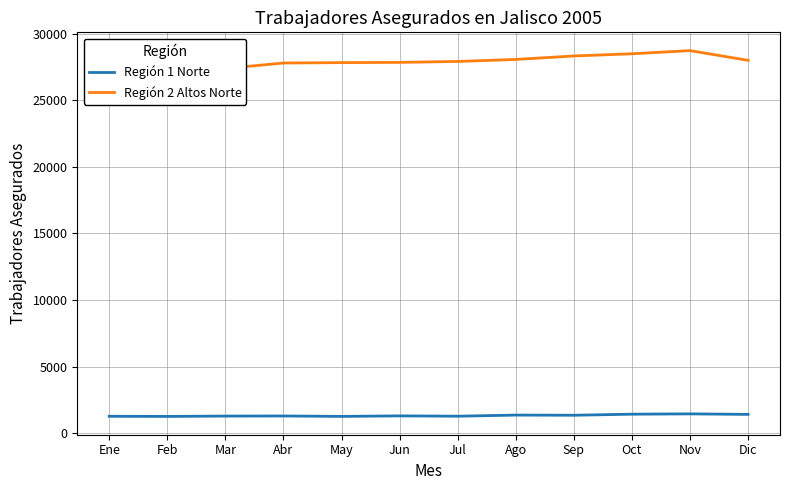

How many lines are shown in the chart?

2